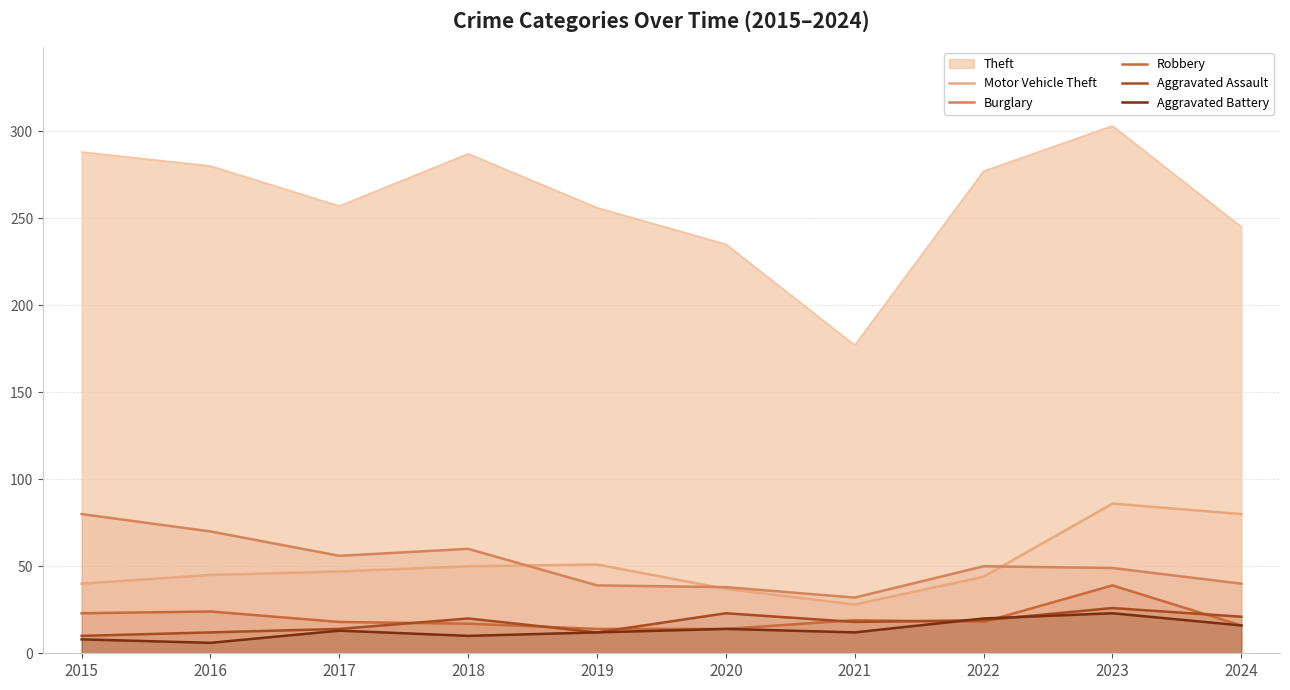

What is the total value across all series at 2024?

418